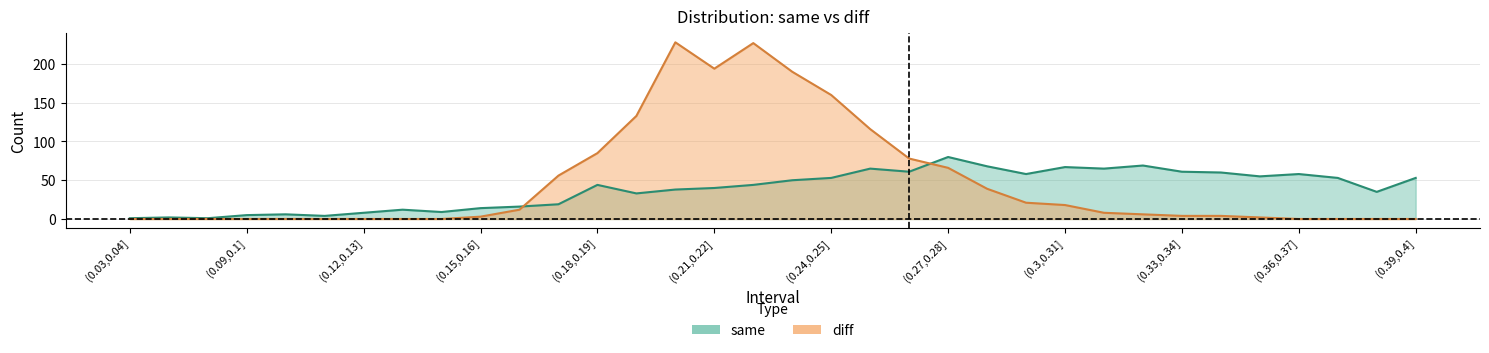

What is the label of the 3rd point from the left?

(0.06,0.07]